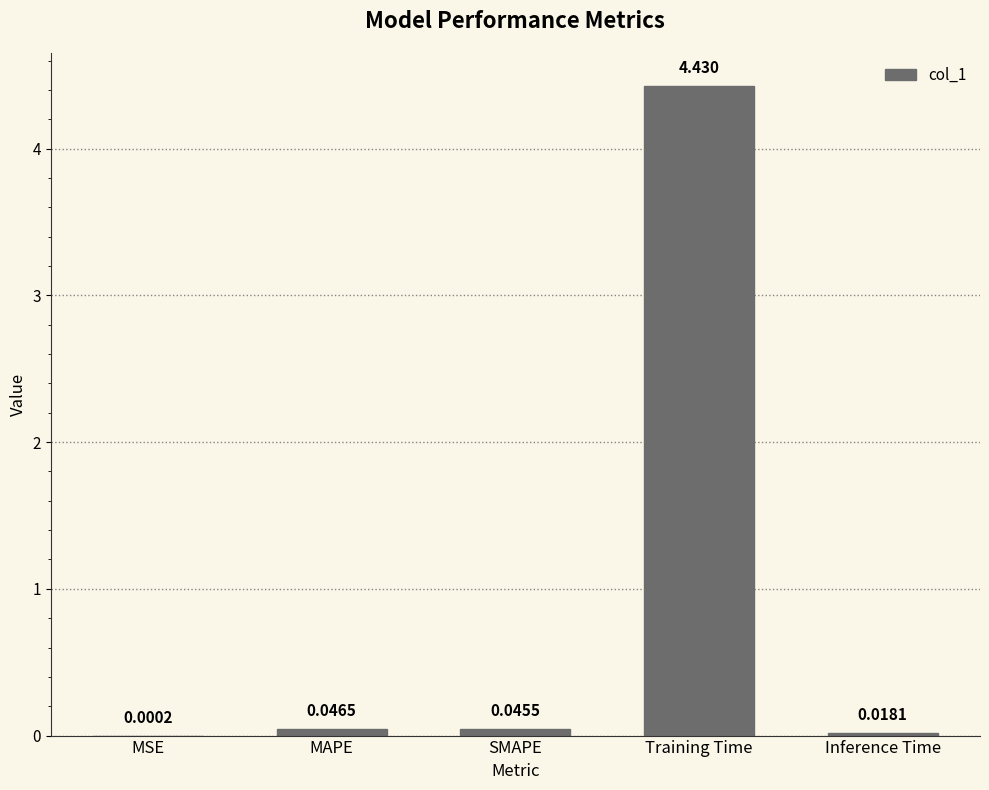

Which category has the highest value across all series?

Training Time